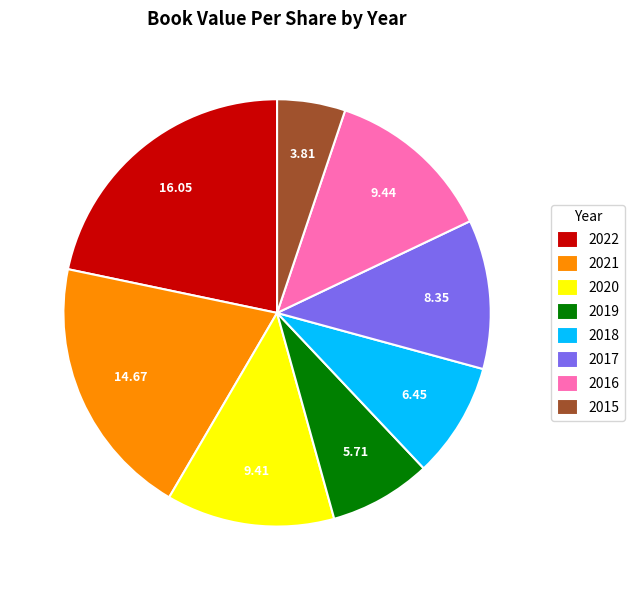

Between 2019 and 2021, which is larger?

2021